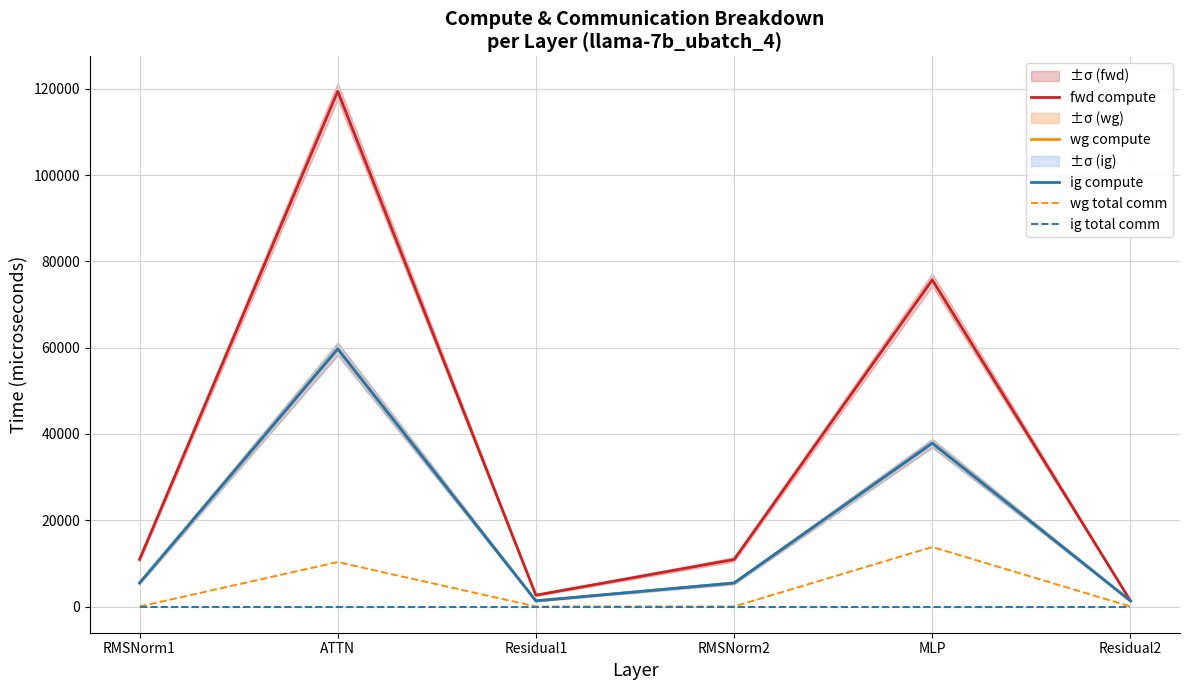

What is the value of the fwd compute point at the 6th from the left?

1316.8